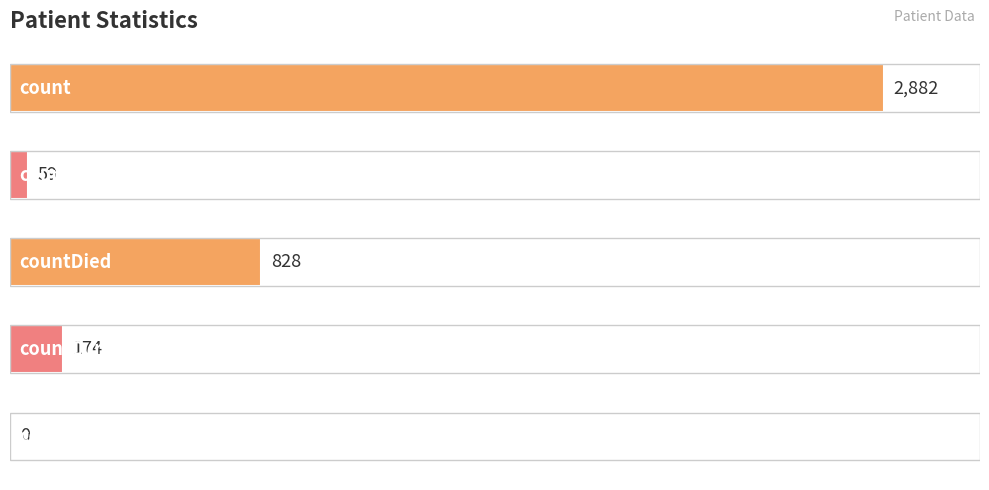

List the labels in order of value, smallest first.

4, 1, 3, 2, 0